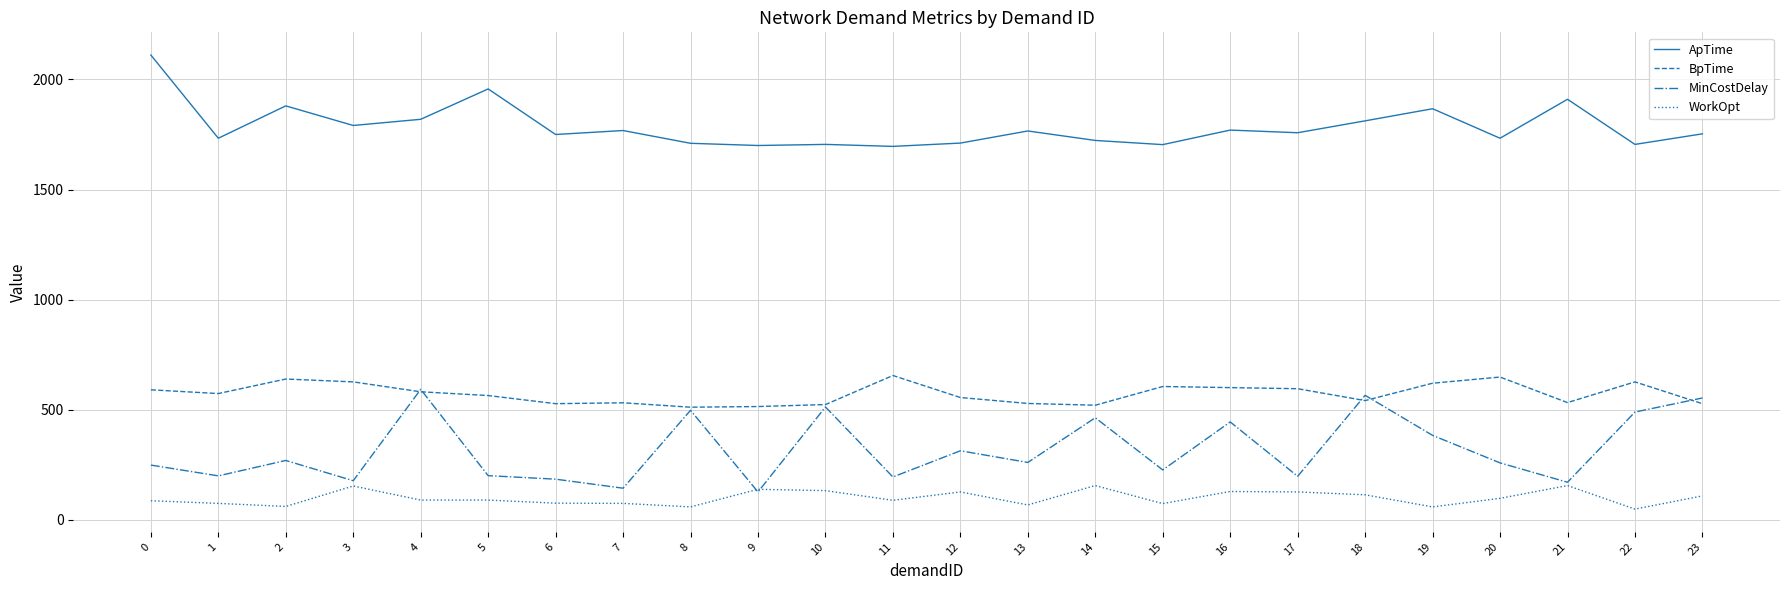

What is the total value across all series at 4?

3081